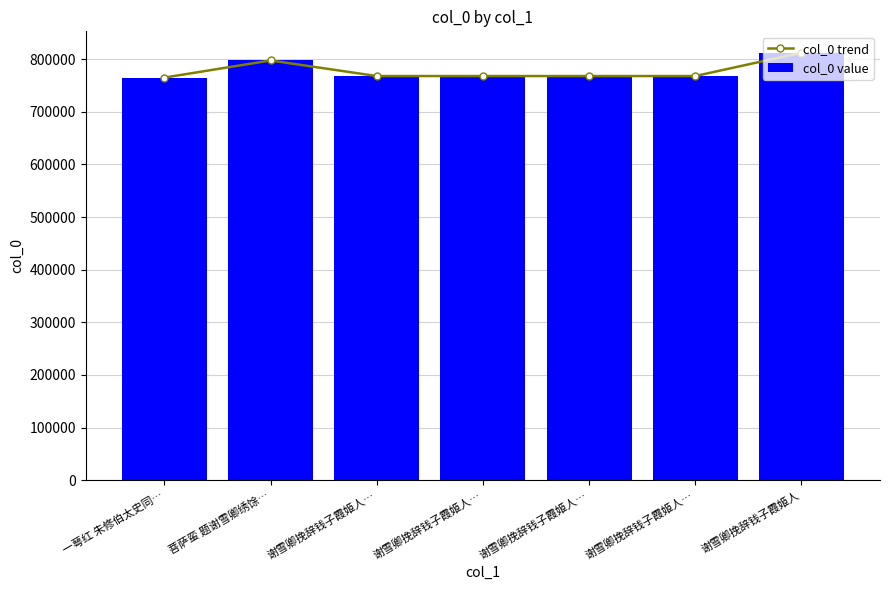

At which label does col_0 trend first exceed 767789?

菩萨蛮 题谢雪卿绣馀…